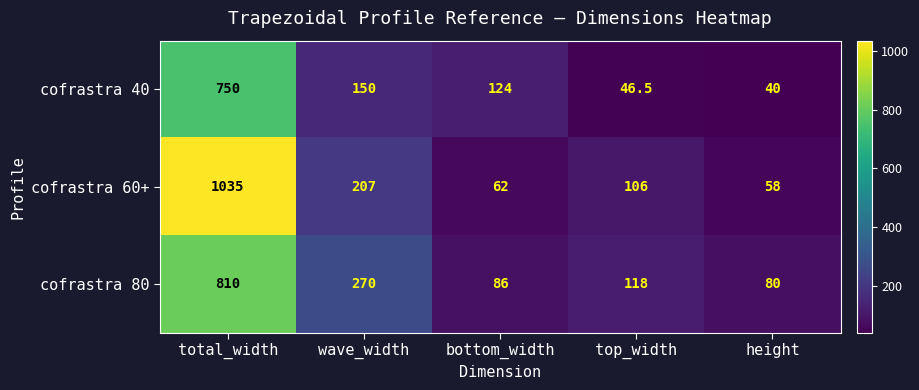

The cofrastra 80 series shows 270.0 at wave_width. True or false?

True